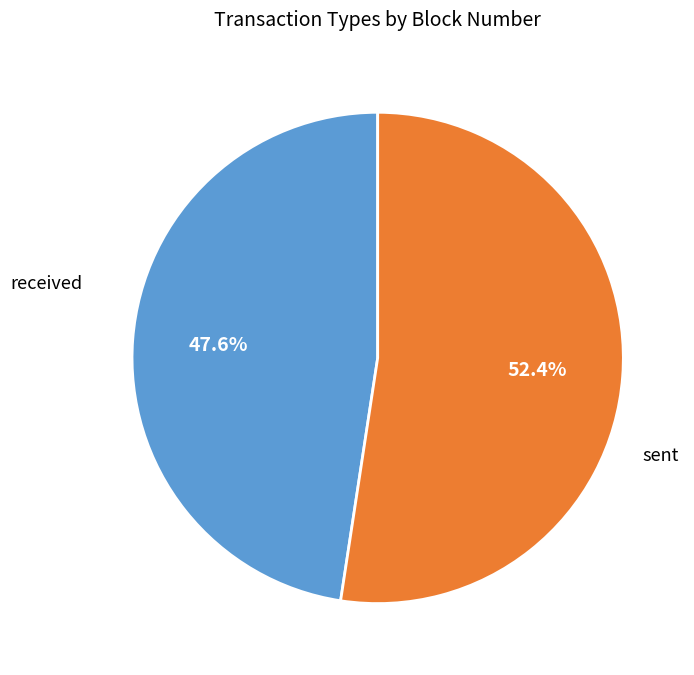

Is there any slice that represents more than half of the pie?

Yes